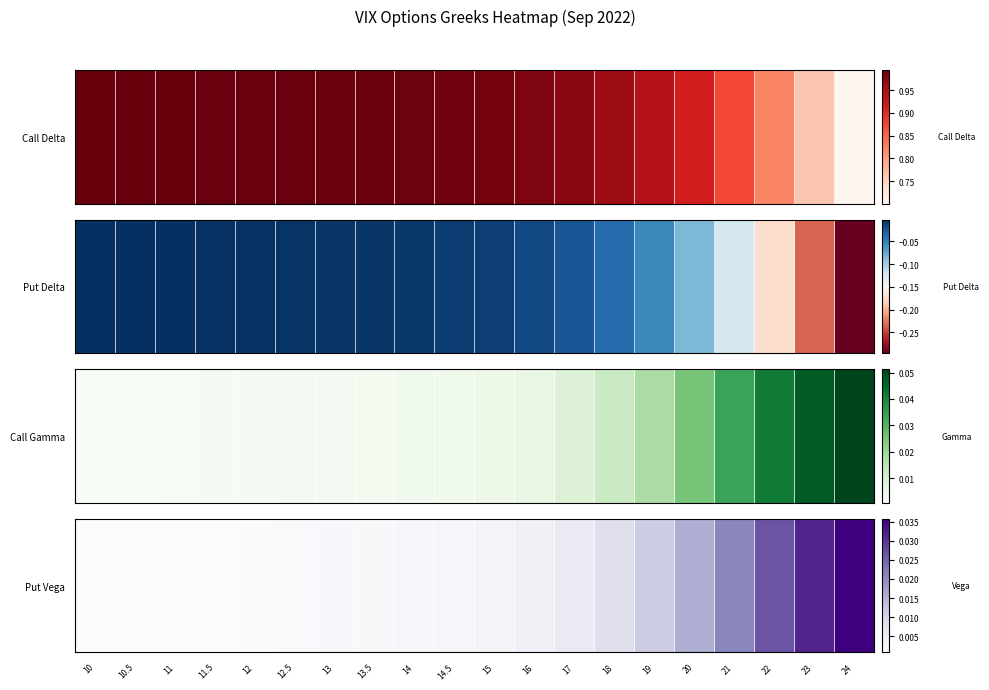

The value at 13.5 is 0.0. True or false?

False